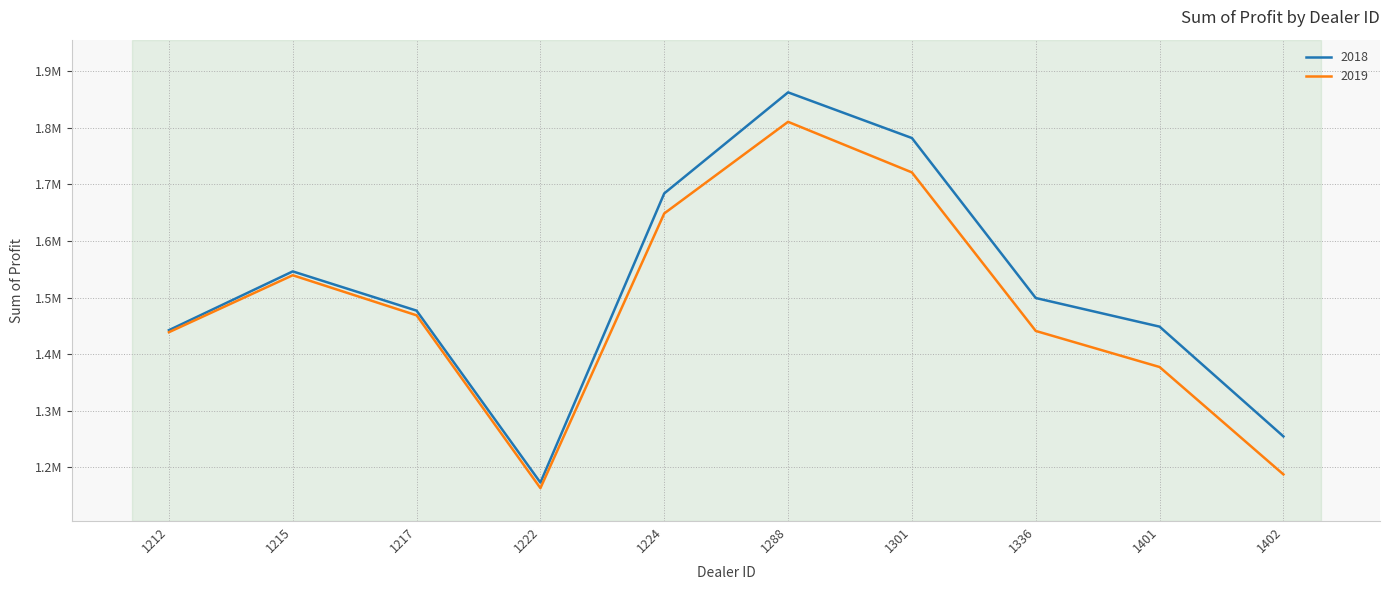

Is this an area chart (filled region under the line)?

No